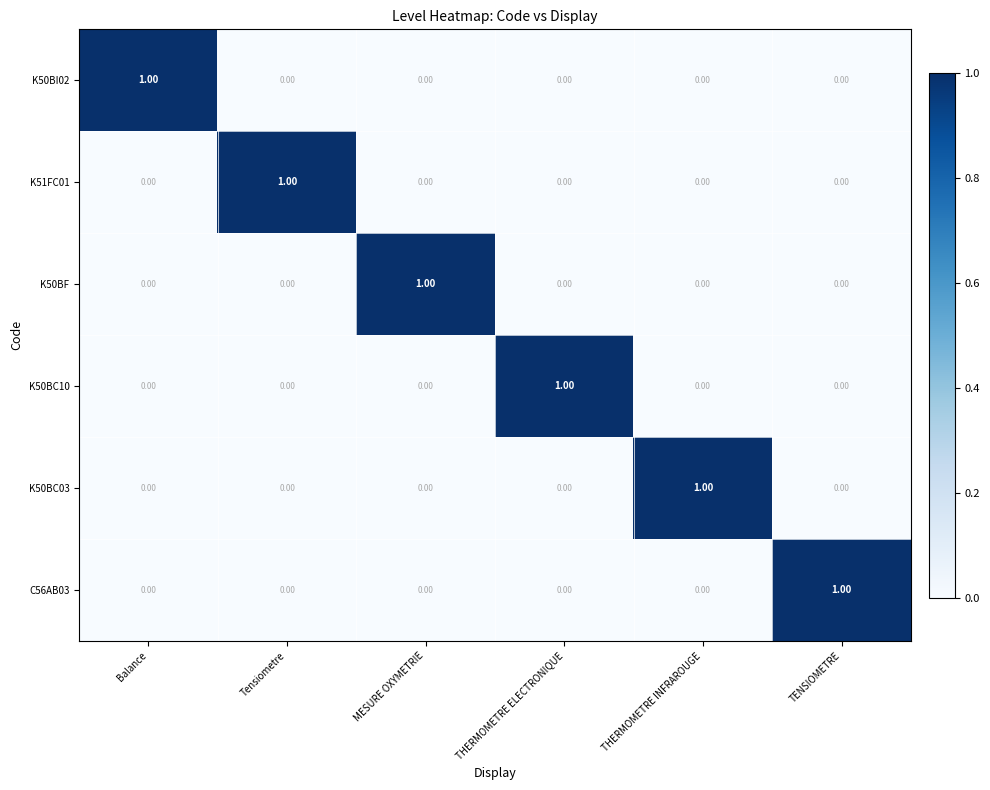

Is the value of K50BF at TENSIOMETRE greater than the value of K51FC01 at Tensiometre?

No